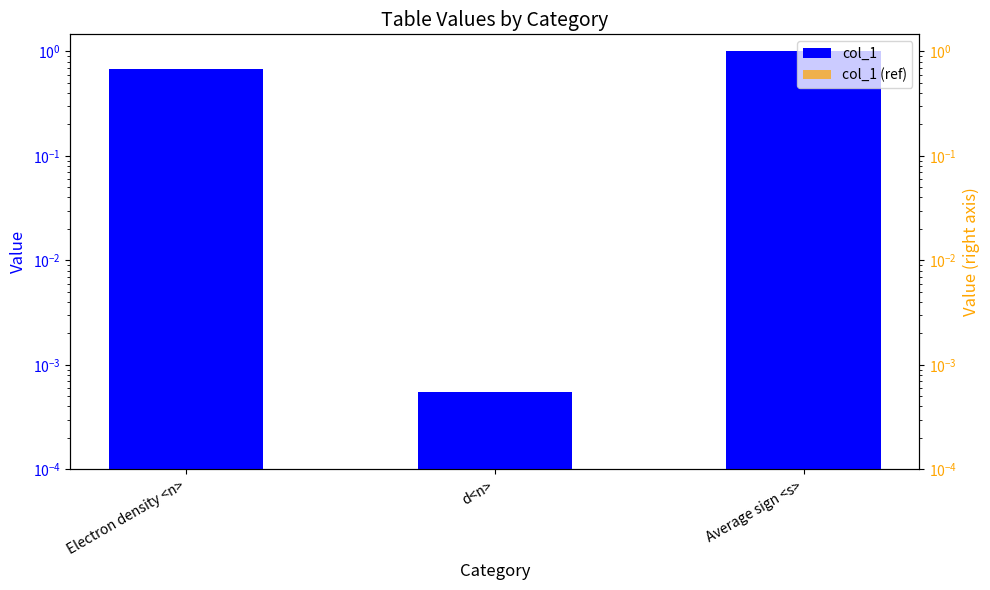

List the series in order of their peak value, lowest first.

col_1, col_1 (ref)